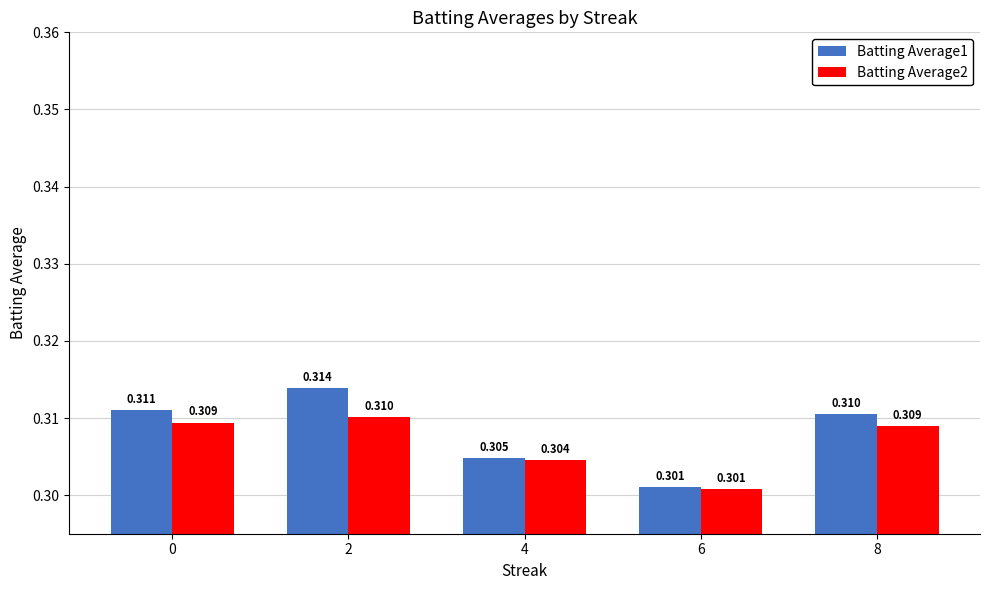

How many bars are there in total?

10